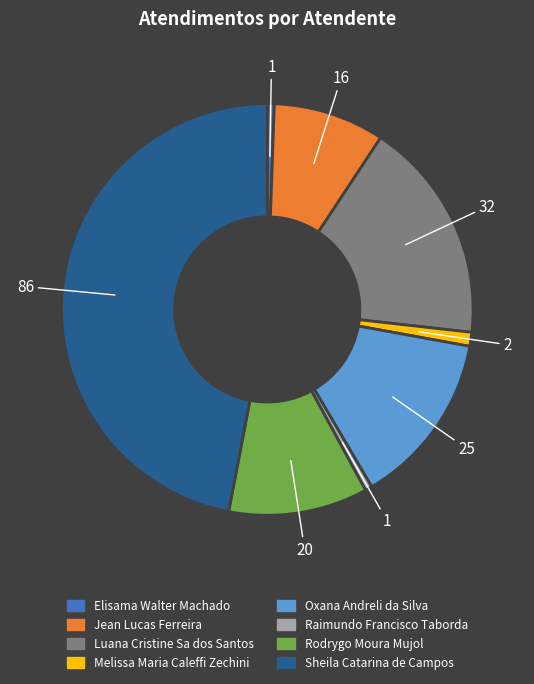

Does Sheila Catarina de Campos represent more than half of the total?

No